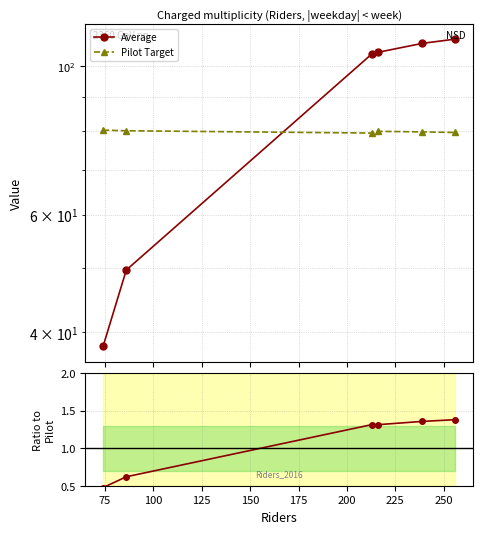

True or false: Pilot Target and Avg / Pilot cross at least once.

False